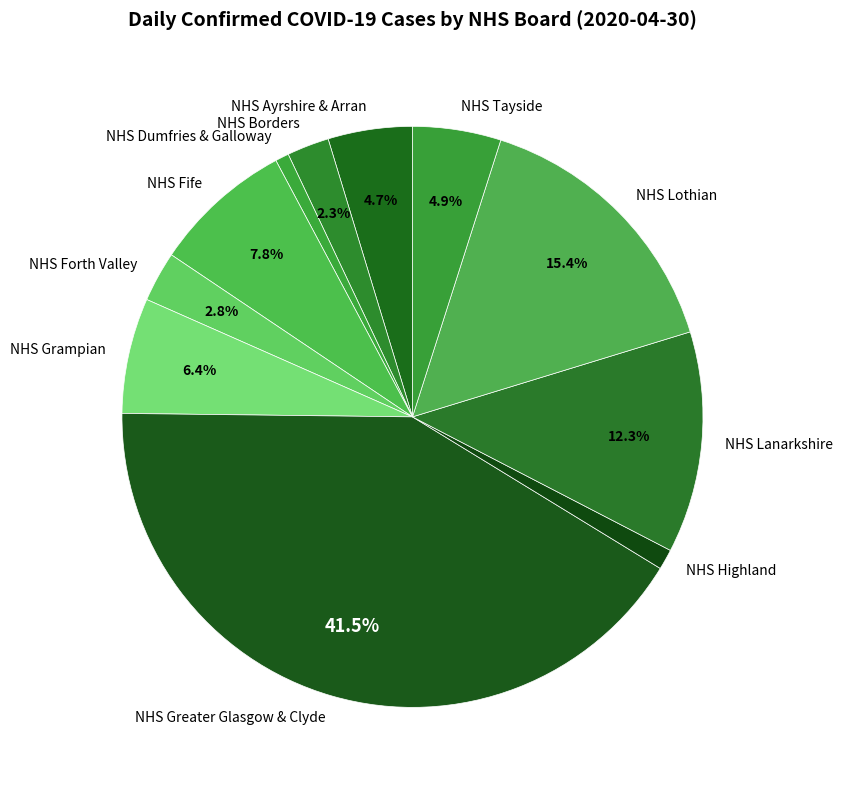

To the nearest percent, what portion does NHS Lothian represent?

15%